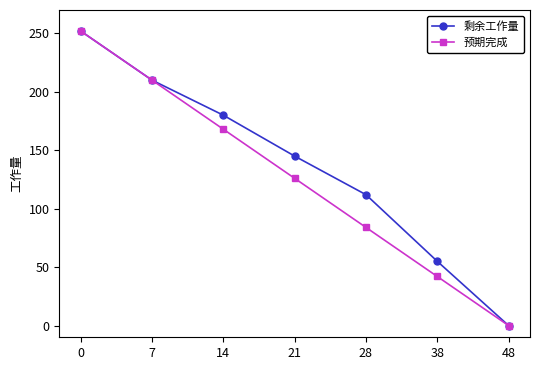

True or false: 预期完成 has more than 1 interior local peaks.

False